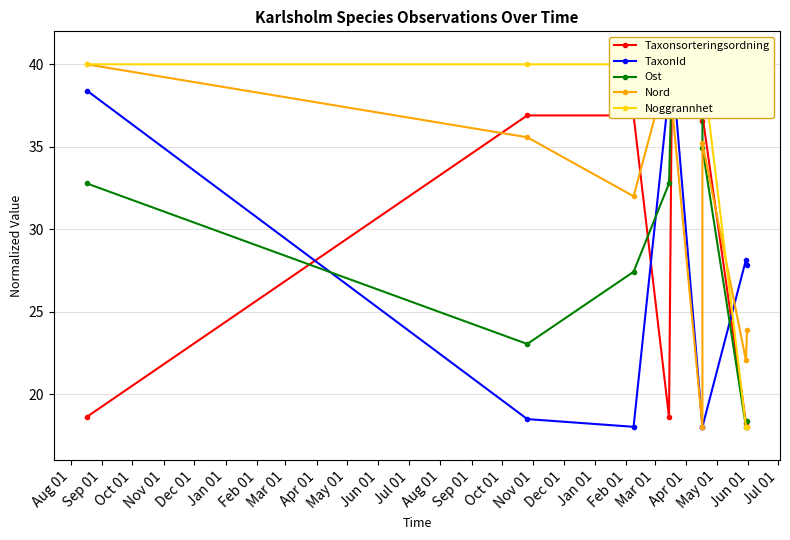

True or false: TaxonId has more than 0 interior local peaks.

True